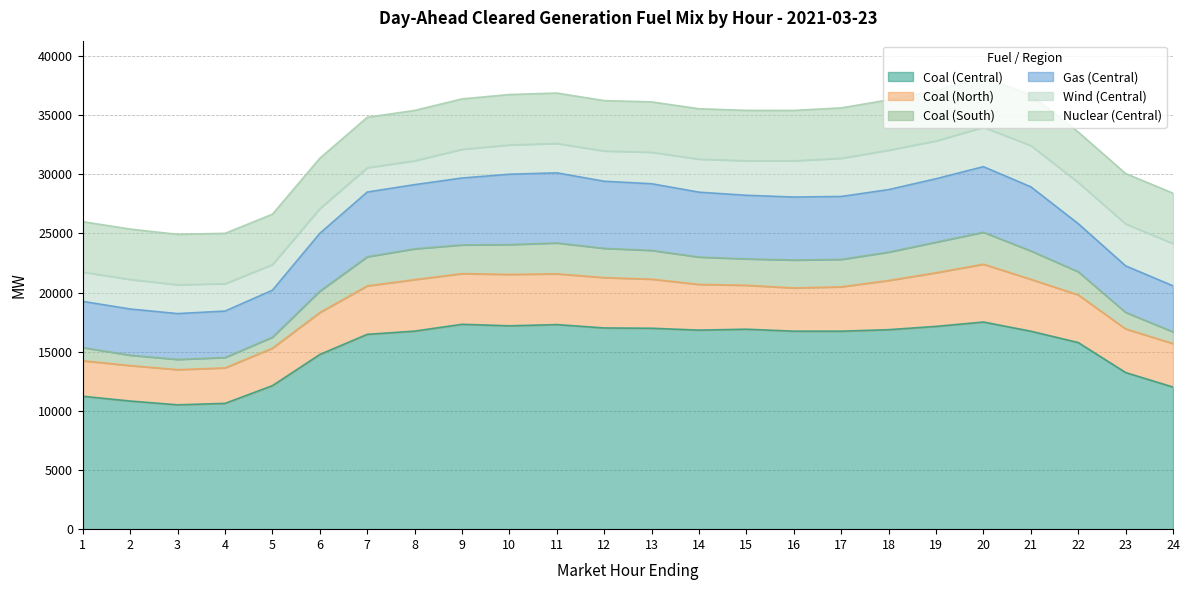

Which series changed the most between 1 and 10?

Coal (Central)